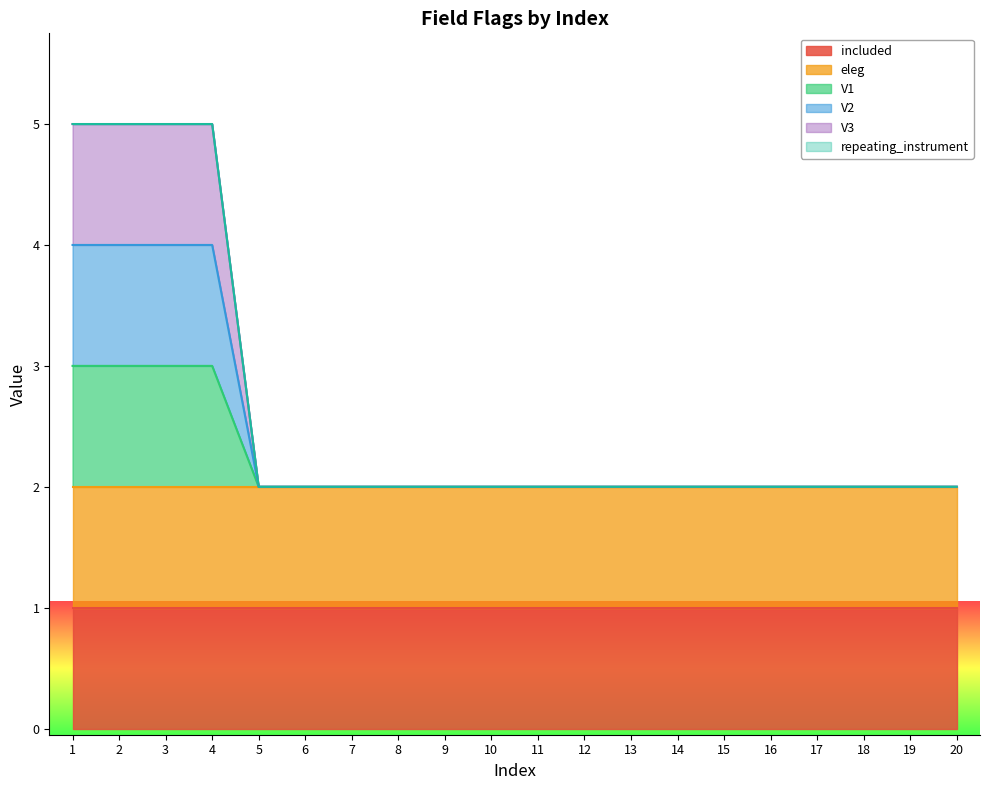

The V3 series shows 3 at 9. True or false?

False